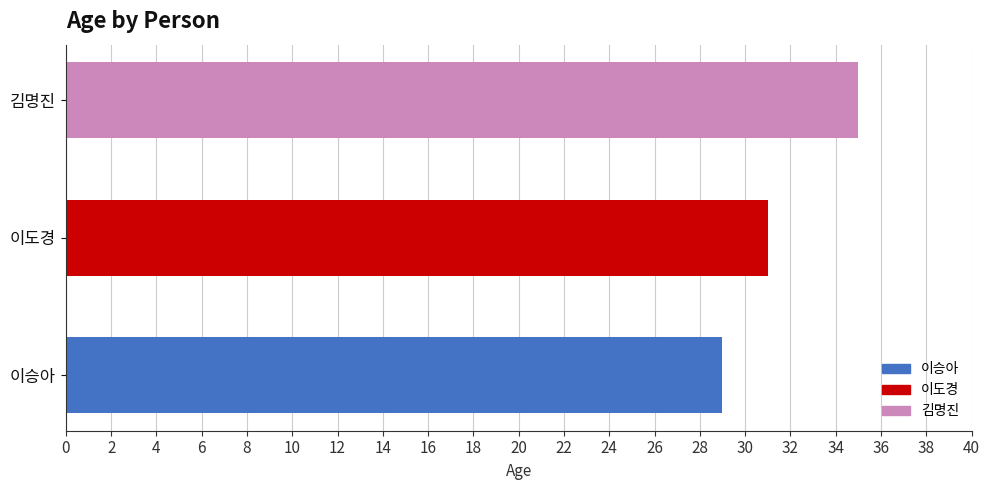

What is the average value?

32